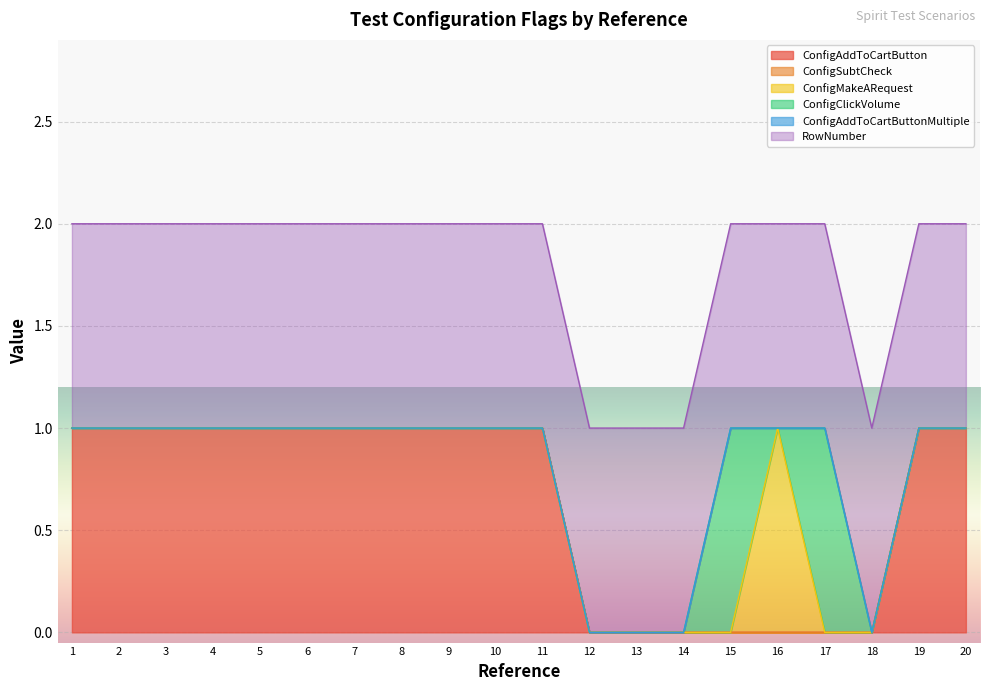

Reading left to right, list all the values displayed in this chart.

ConfigAddToCartButton: 1	1	1	1	1	1	1	1	1	1	1	0	0	0	0	0	0	0	1	1
ConfigSubtCheck: 0	0	0	0	0	0	0	0	0	0	0	0	0	0	0	0	0	0	0	0
ConfigMakeARequest: 0	0	0	0	0	0	0	0	0	0	0	0	0	0	0	1	0	0	0	0
ConfigClickVolume: 0	0	0	0	0	0	0	0	0	0	0	0	0	0	1	0	1	0	0	0
ConfigAddToCartButtonMultiple: 0	0	0	0	0	0	0	0	0	0	0	0	0	0	0	0	0	0	0	0
RowNumber: 1	1	1	1	1	1	1	1	1	1	1	1	1	1	1	1	1	1	1	1